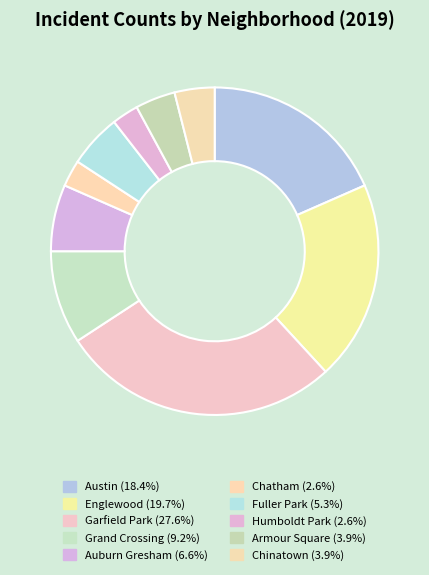

How many slices are in this pie chart?

10